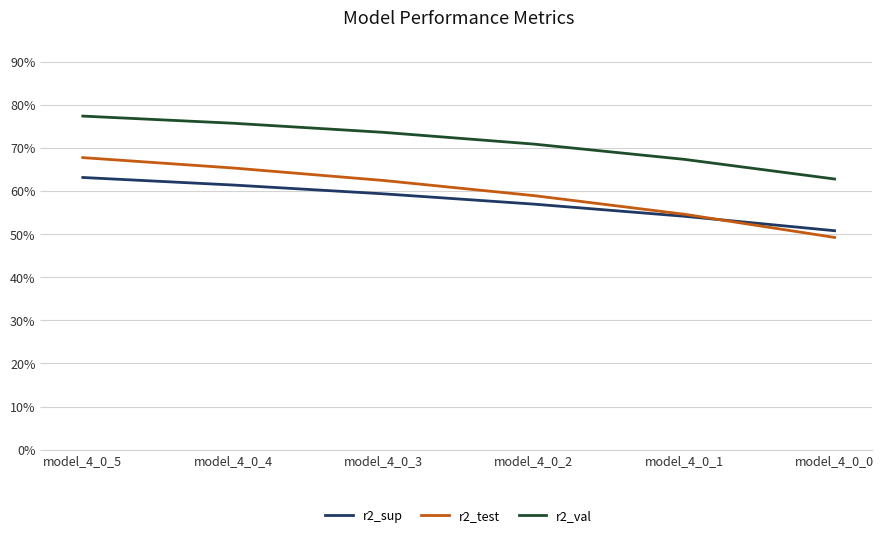

What are all the series names shown in the legend?

r2_sup, r2_test, r2_val